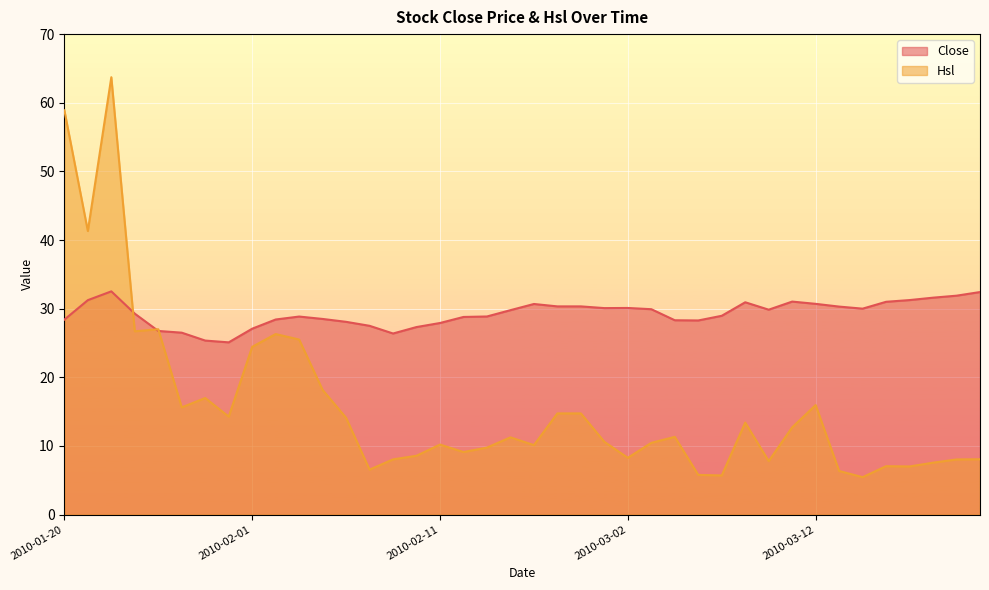

Between 2010-01-21 and 2010-03-09, which series saw the biggest shift?

Hsl